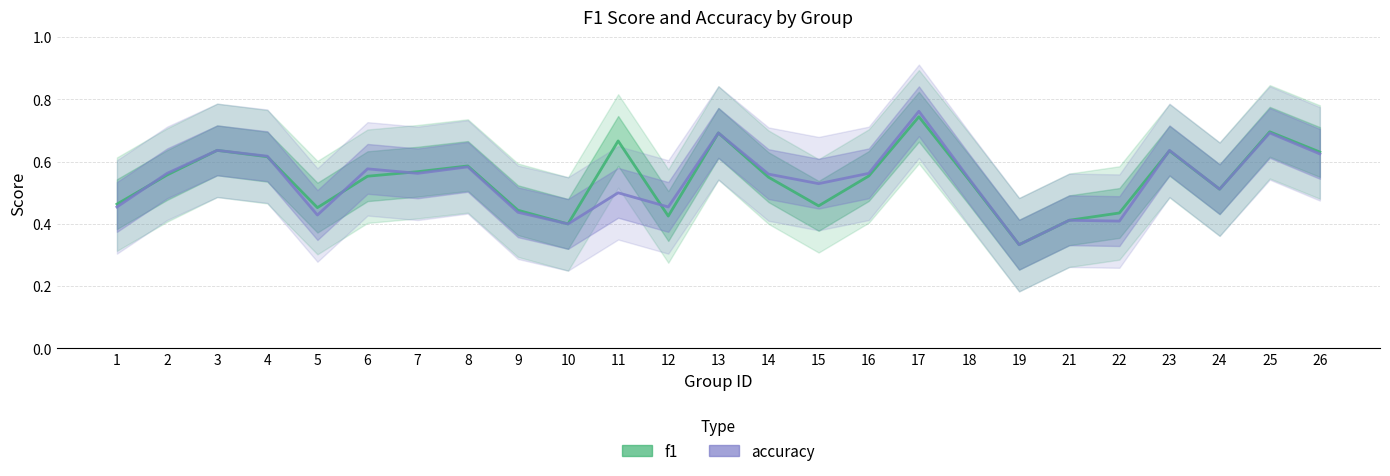

Does the chart have visible grid lines?

Yes